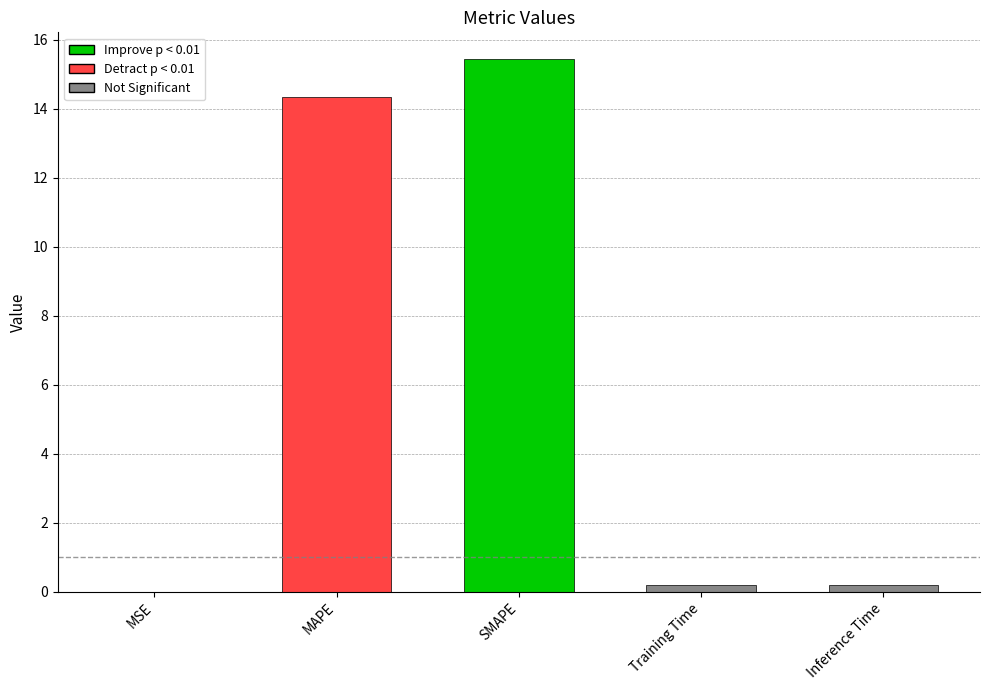

What is the sum of all values?

30.2